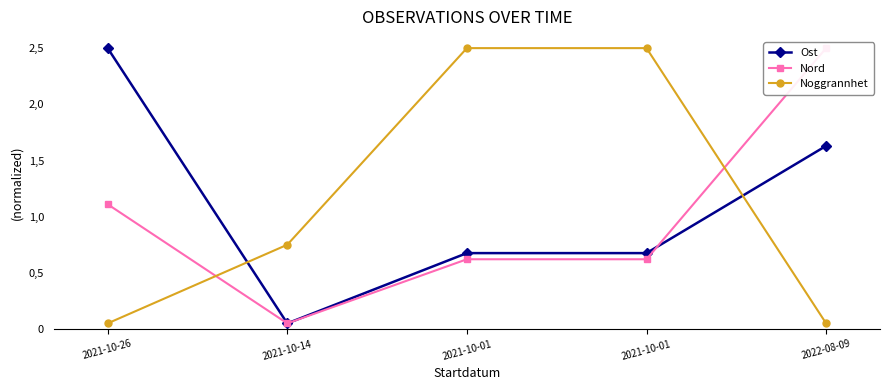

What is the difference between the Ost values at 2021-10-26 and 2021-10-01?

1.8